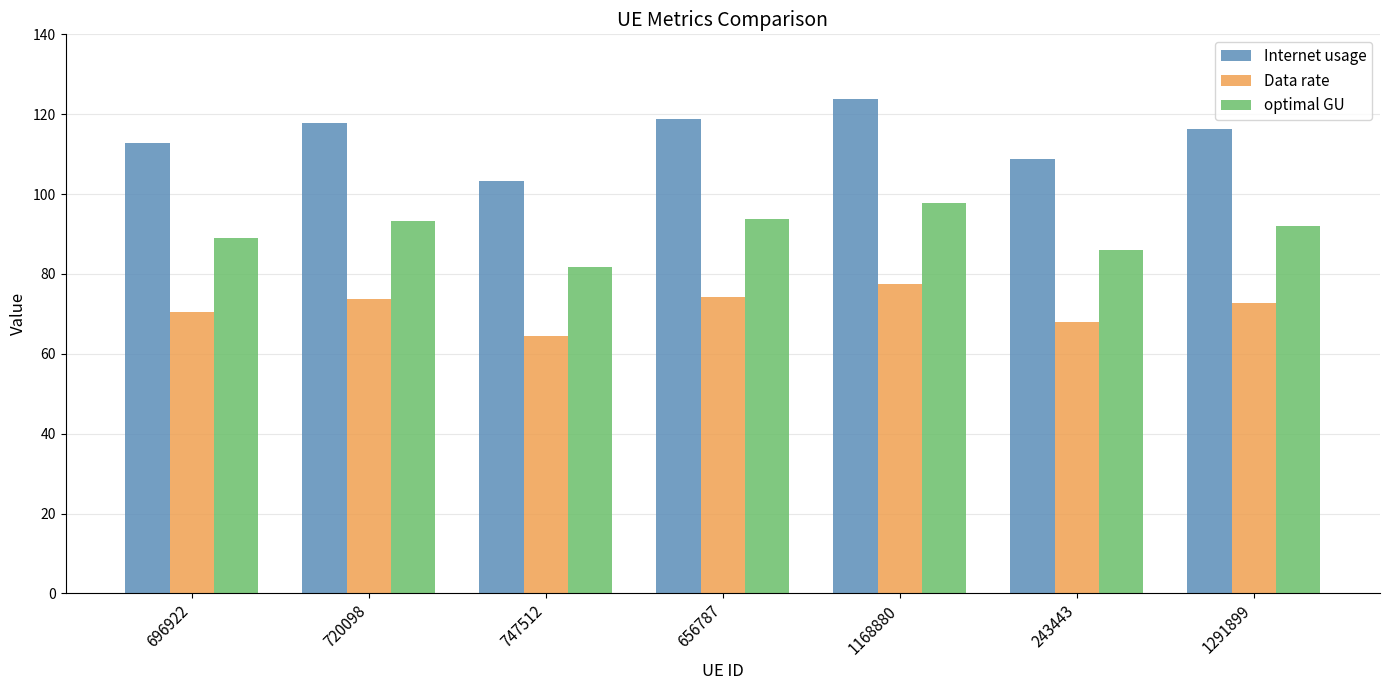

At which category is the sum across all series the highest?

1168880